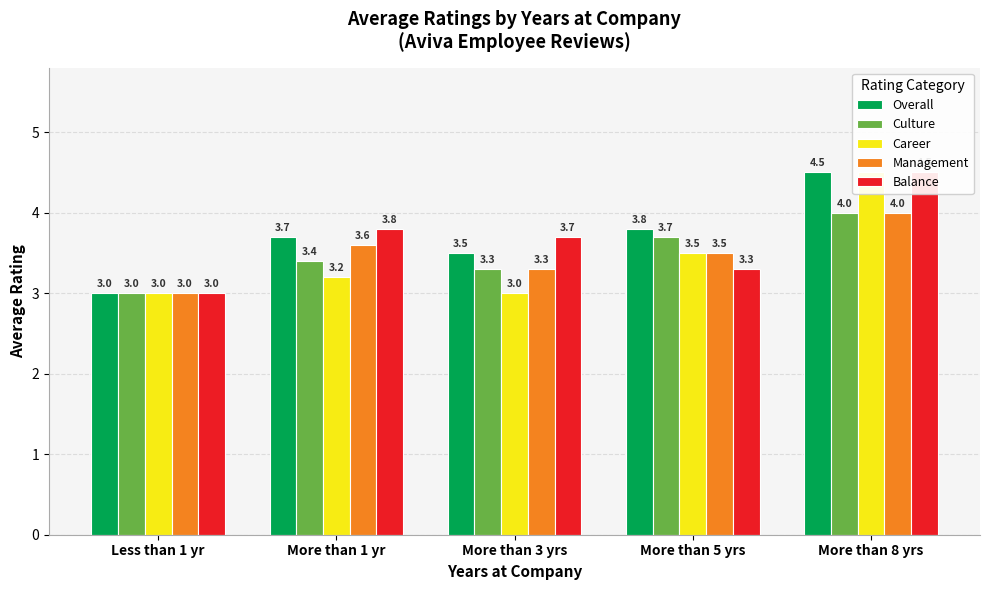

The Career series shows 4.5 at More than 8 yrs. True or false?

True